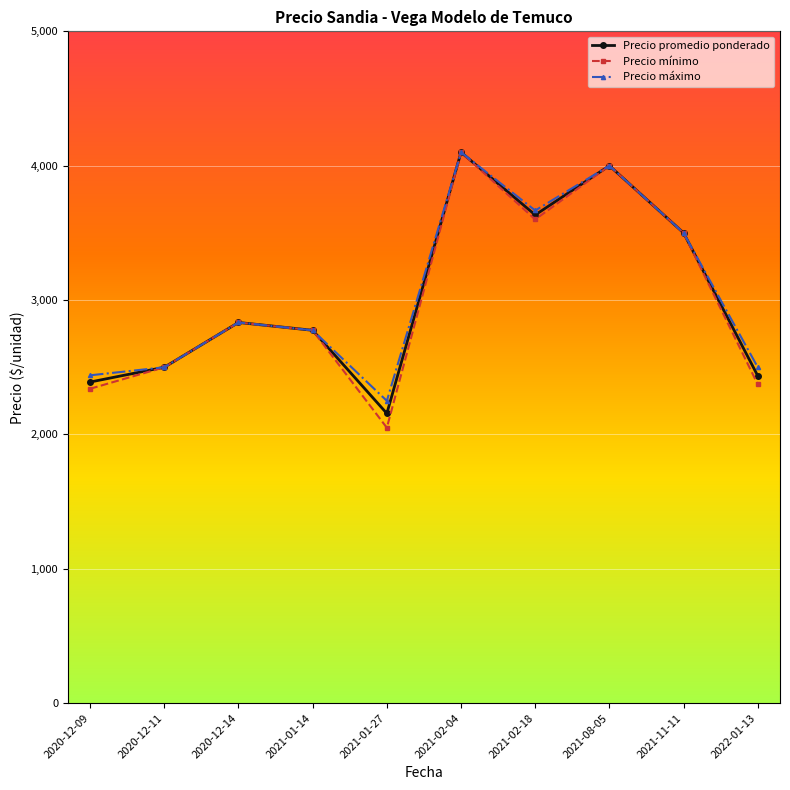

What is the difference between the maximum and second lowest values in the Precio máximo series?

1660.0